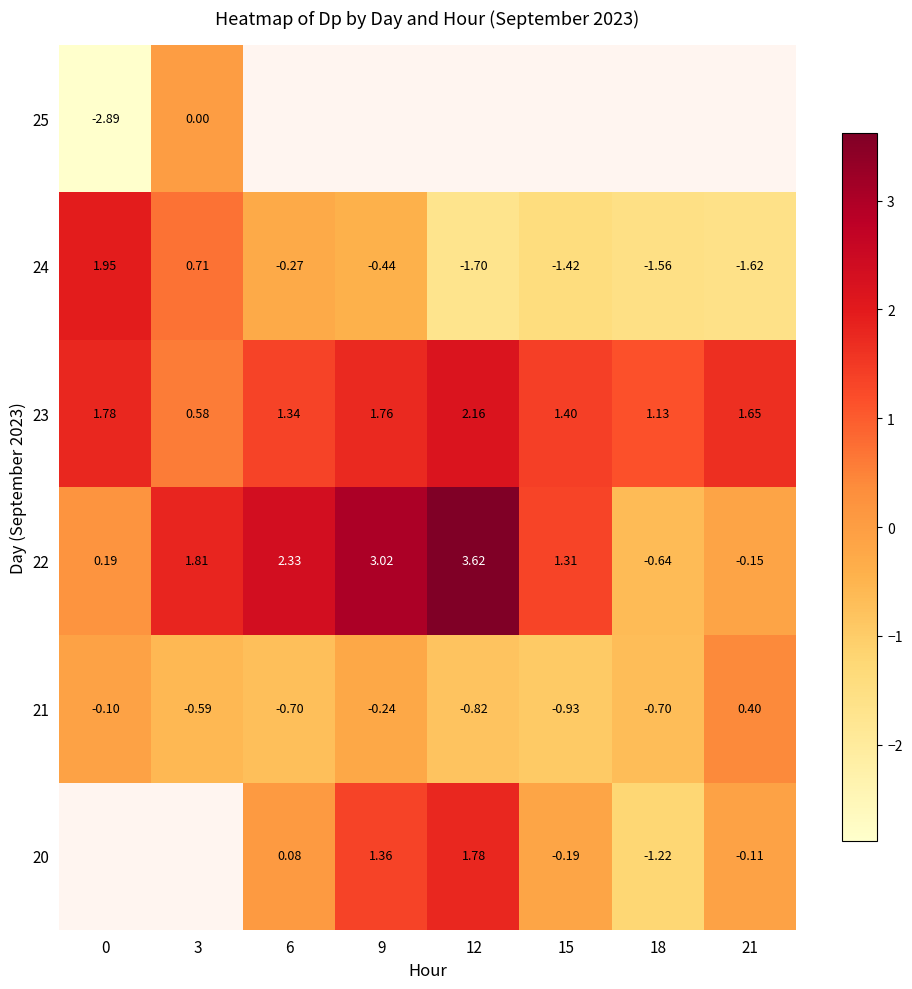

Is the value of 20 at 18 greater than the value of 22 at 9?

No